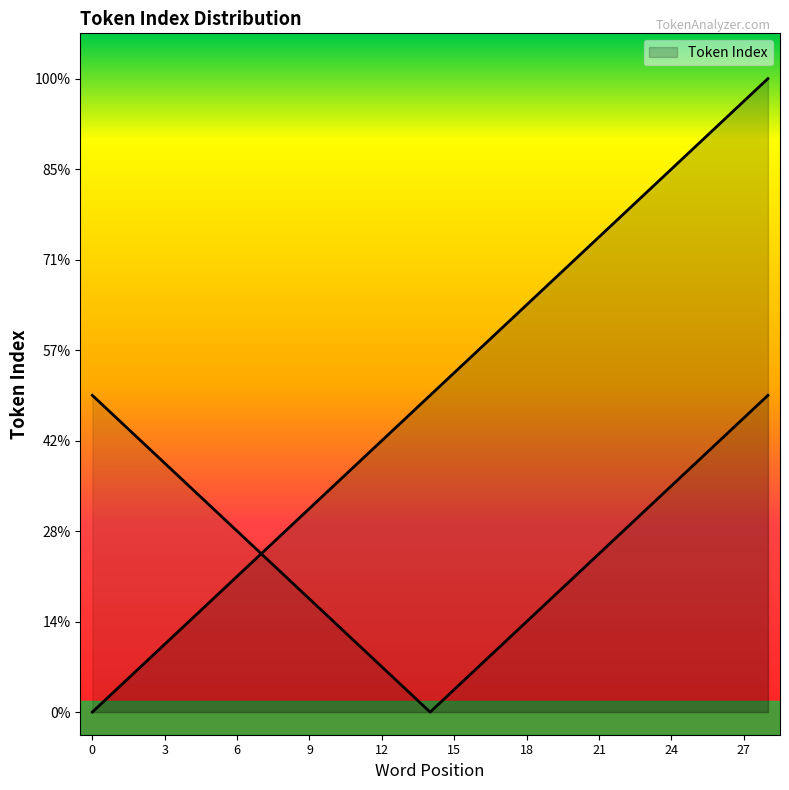

What is the change in value from 9 to 19?

+10